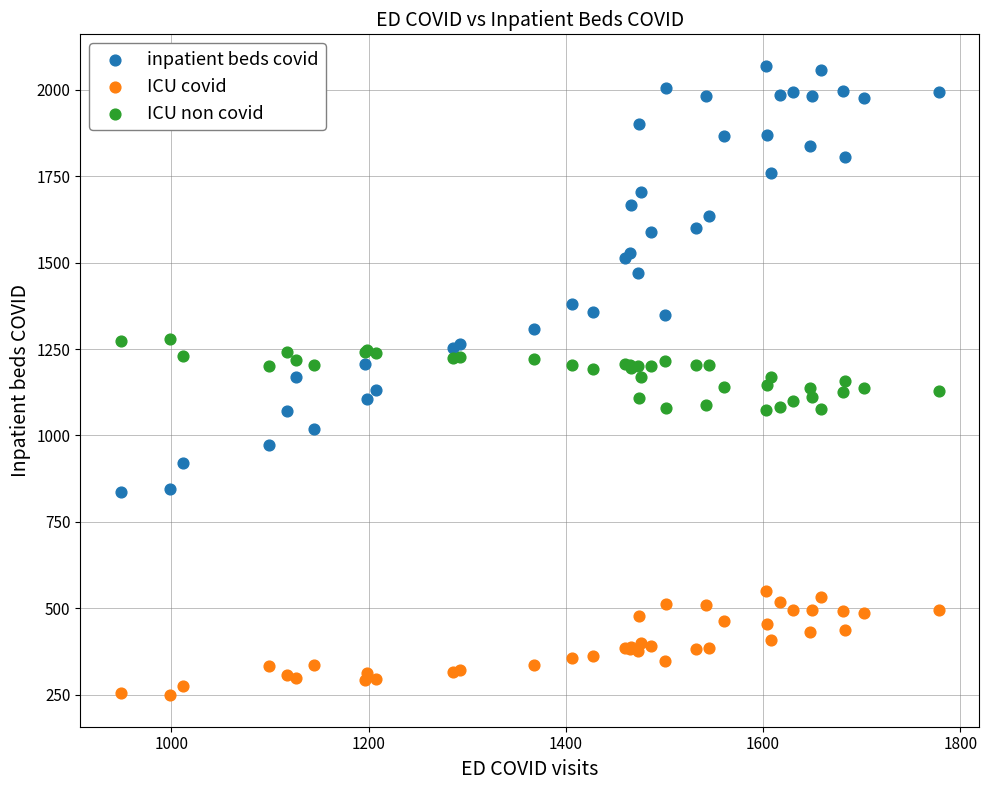

What are all the series names shown in the legend?

inpatient beds covid, ICU covid, ICU non covid